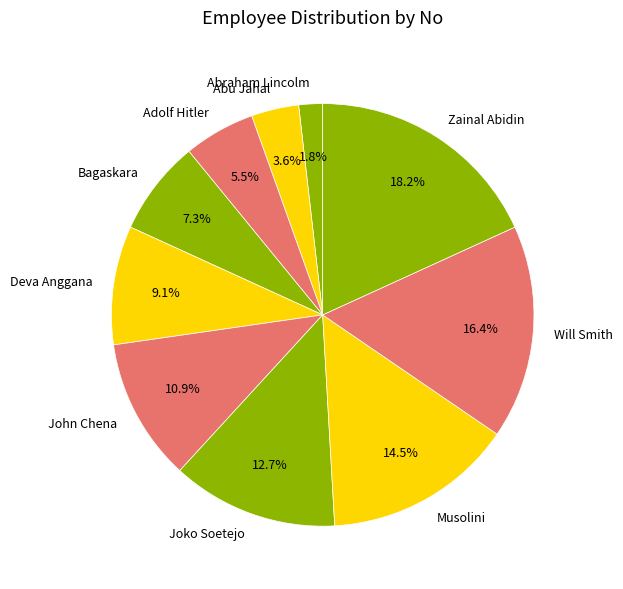

Does any single category account for the majority?

No